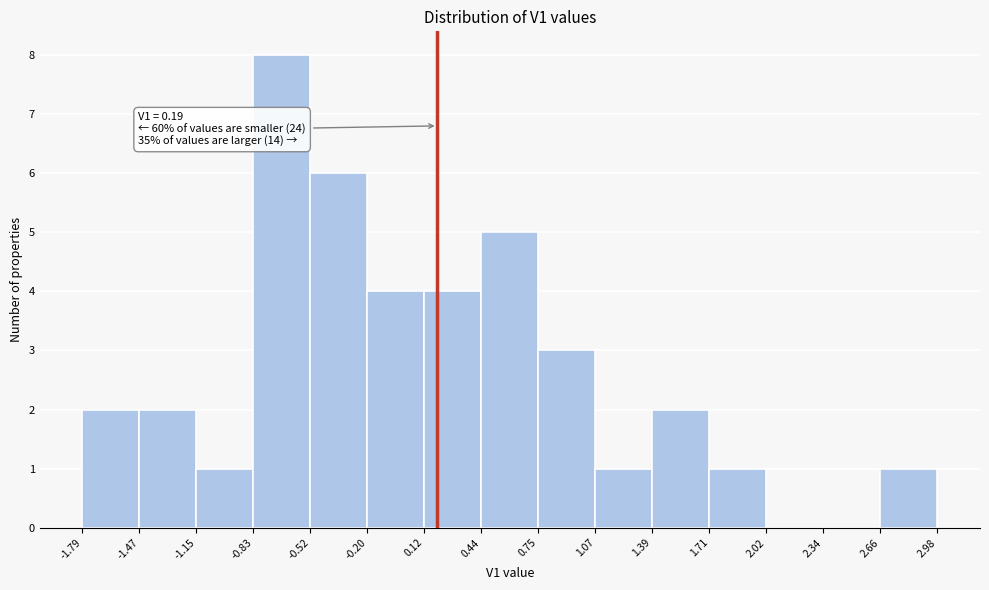

Over which range of the x-axis is the bar tallest?

-0.83 to -0.52